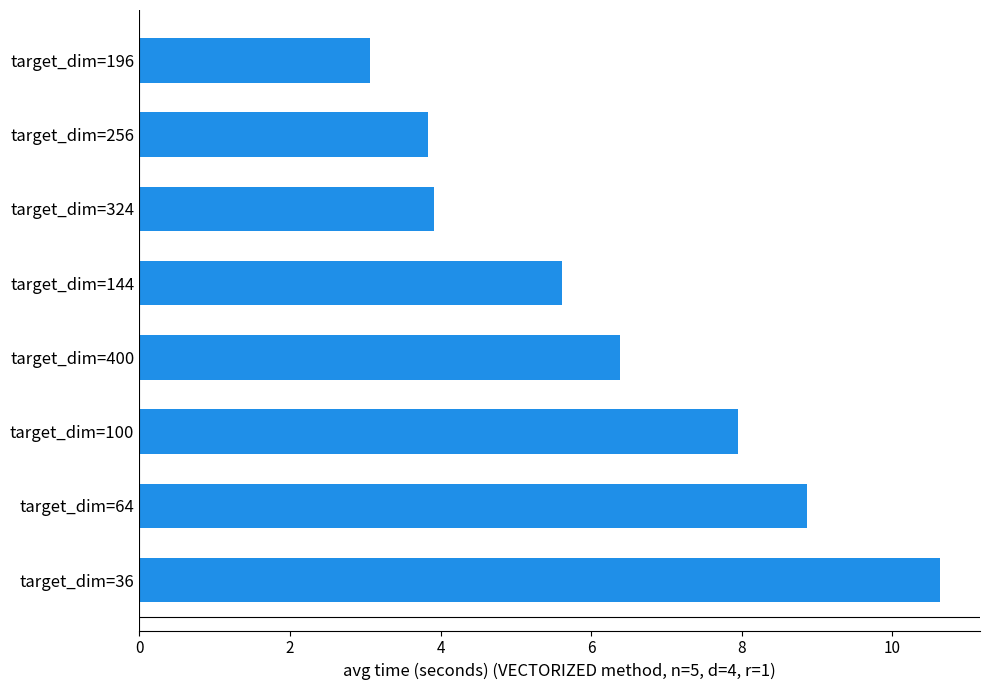

What is the greatest value displayed?

10.6